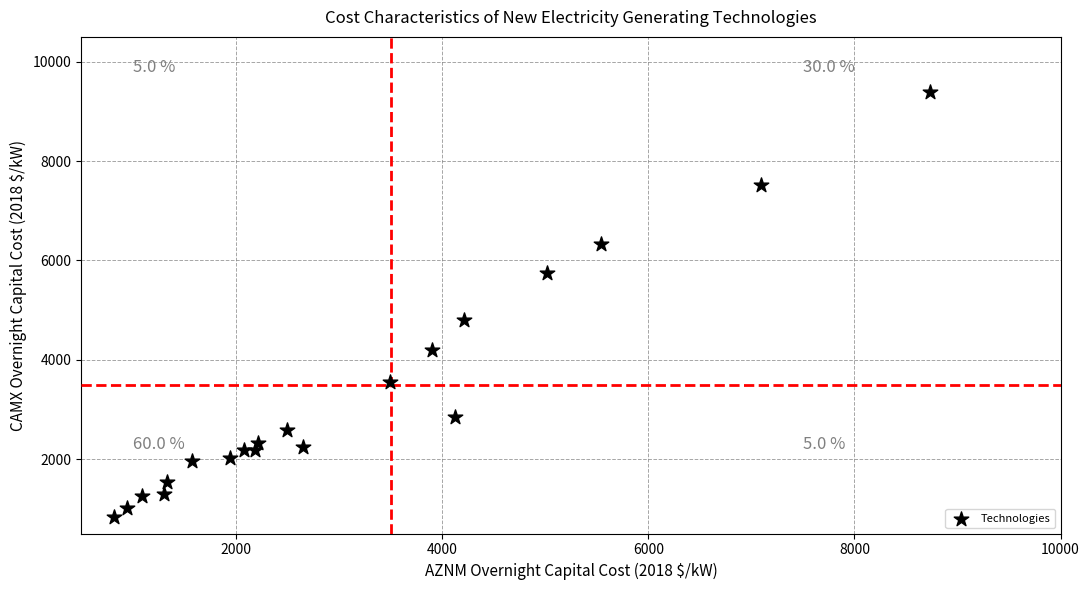

What is the range of Y values (max minus min)?

8552